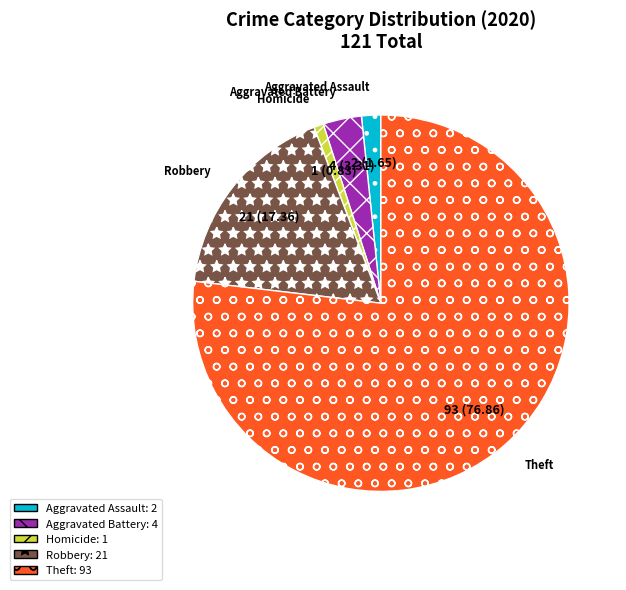

Does Theft represent more than half of the total?

Yes